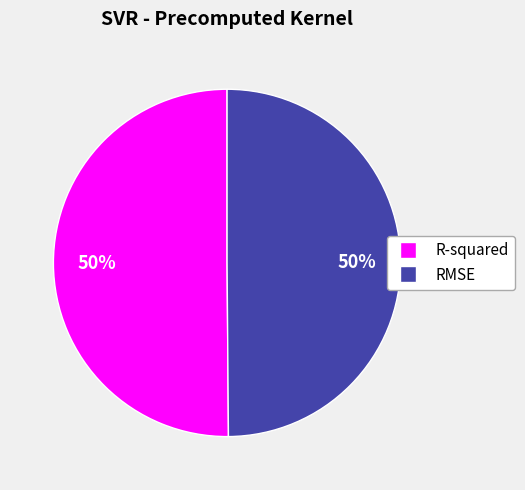

How many segments does this pie chart have?

2